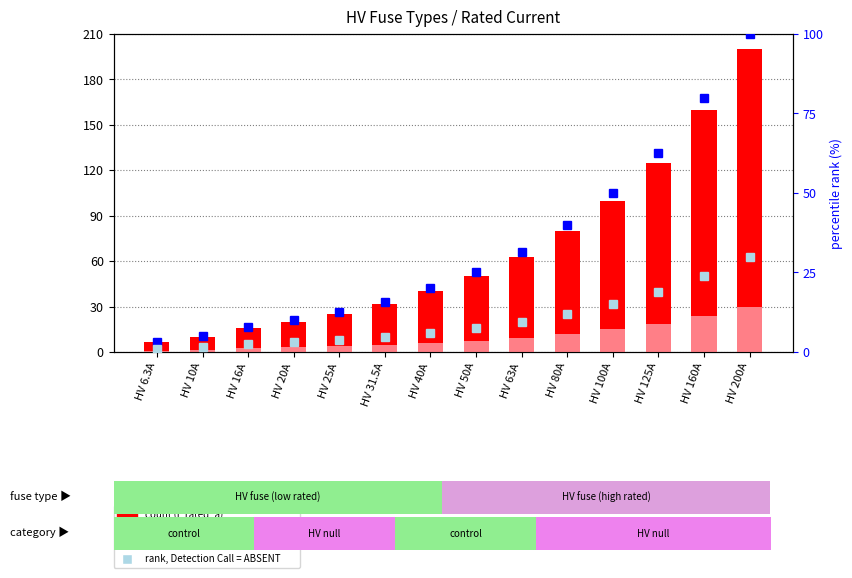

Is the value of count at HV 50A greater than the value of value, Detection Call = ABSENT at HV 10A?

Yes